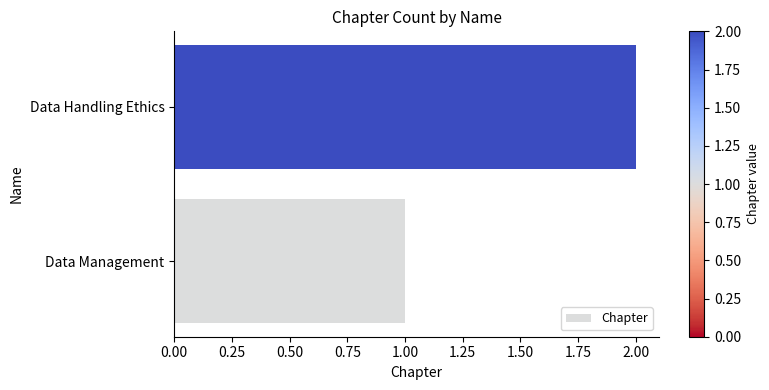

The value at Data Management is 1. True or false?

True